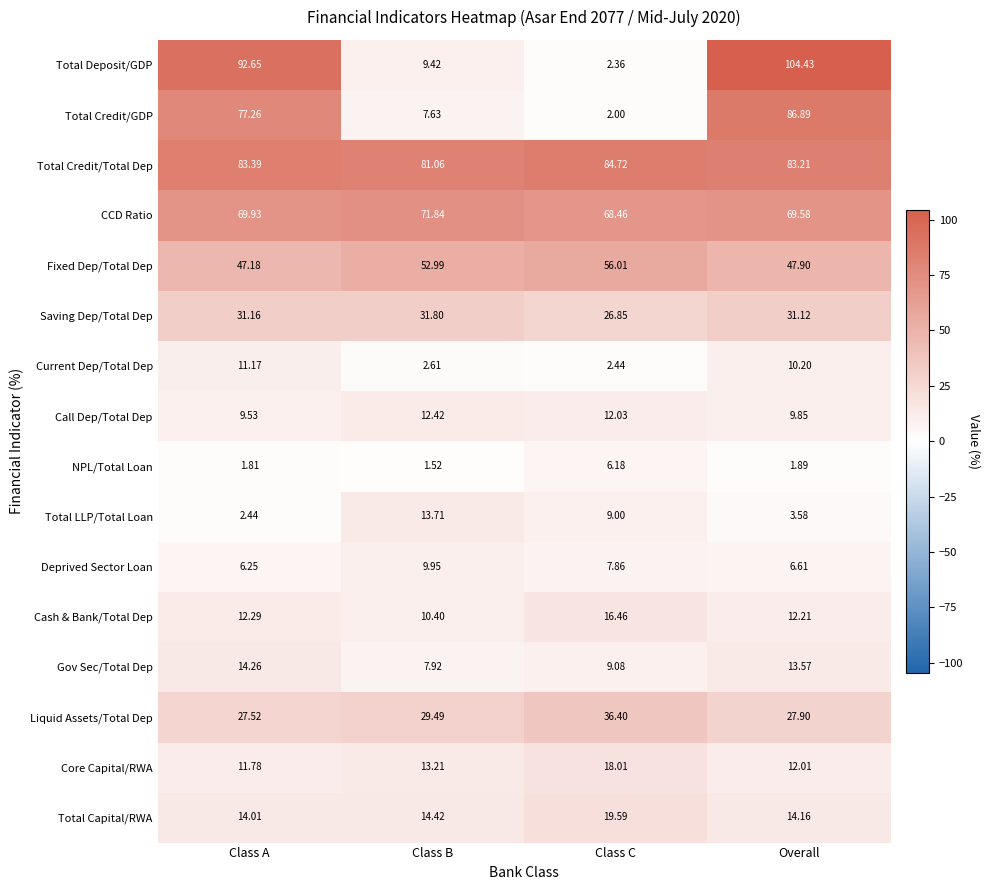

Which series has the largest range (max minus min)?

Total Deposit/GDP